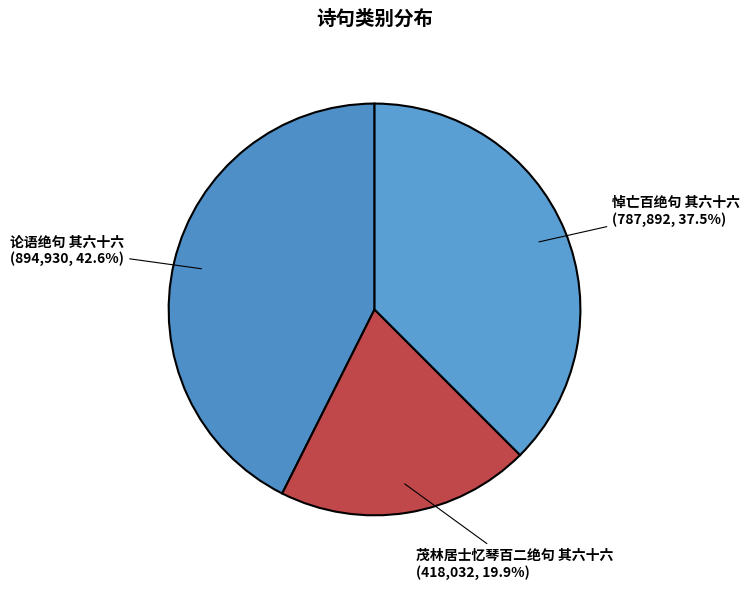

Rank the categories by value from highest to lowest.

论语绝句 其六十六, 悼亡百绝句 其六十六, 茂林居士忆琴百二绝句 其六十六